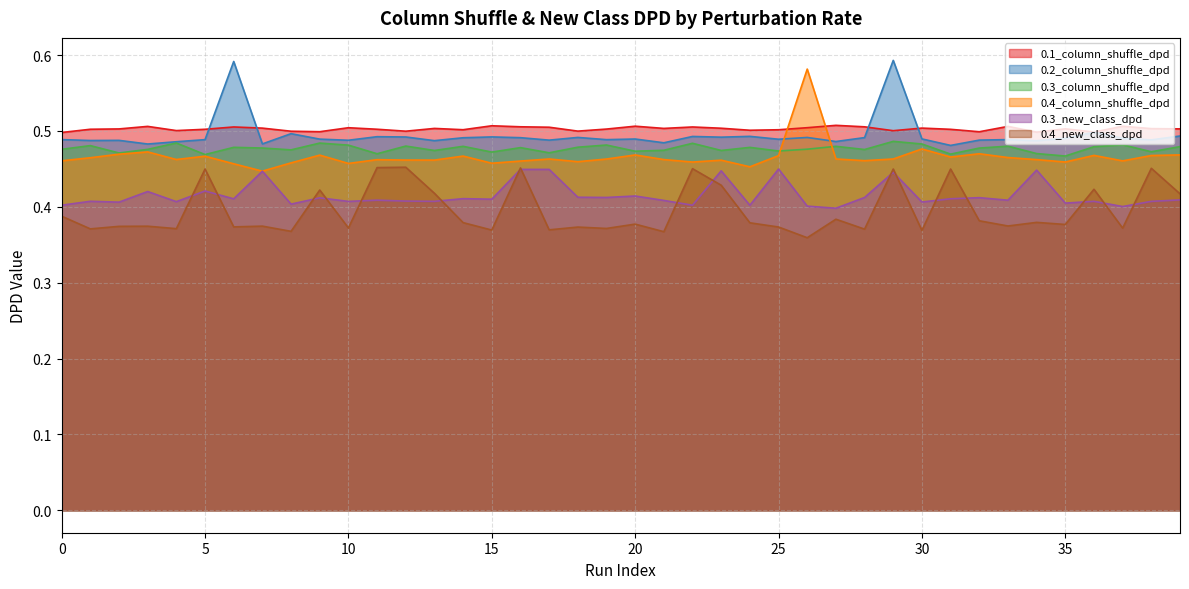

True or false: 0.3_column_shuffle_dpd and 0.2_column_shuffle_dpd cross at least once.

False